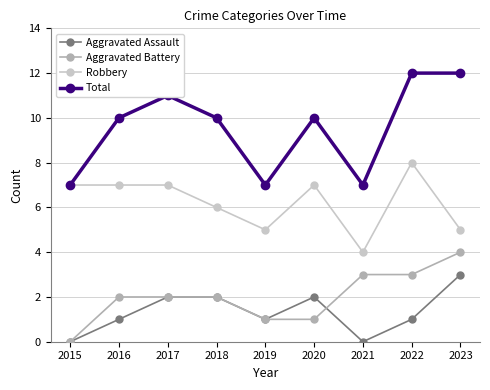

What is the average value of the Total series?

10